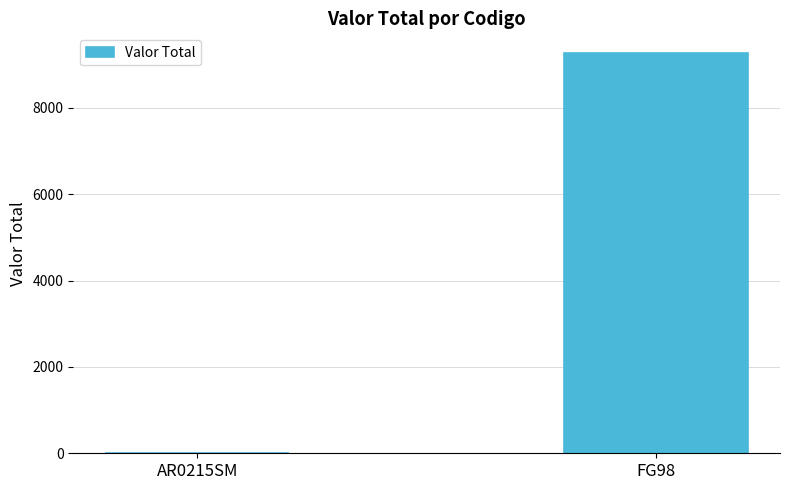

Is it true that the value at FG98 is 4878.3?

False